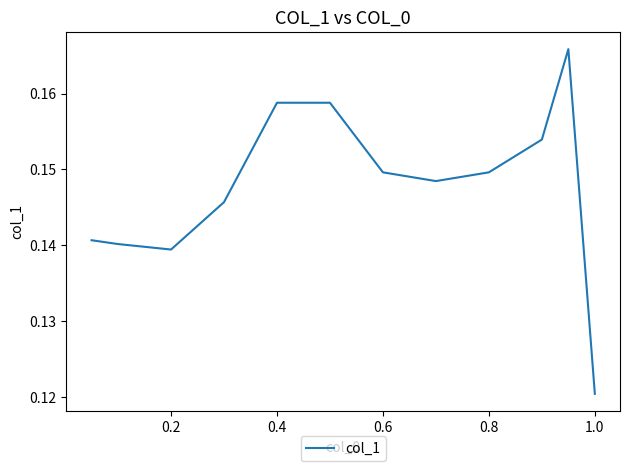

How many lines are shown in the chart?

1